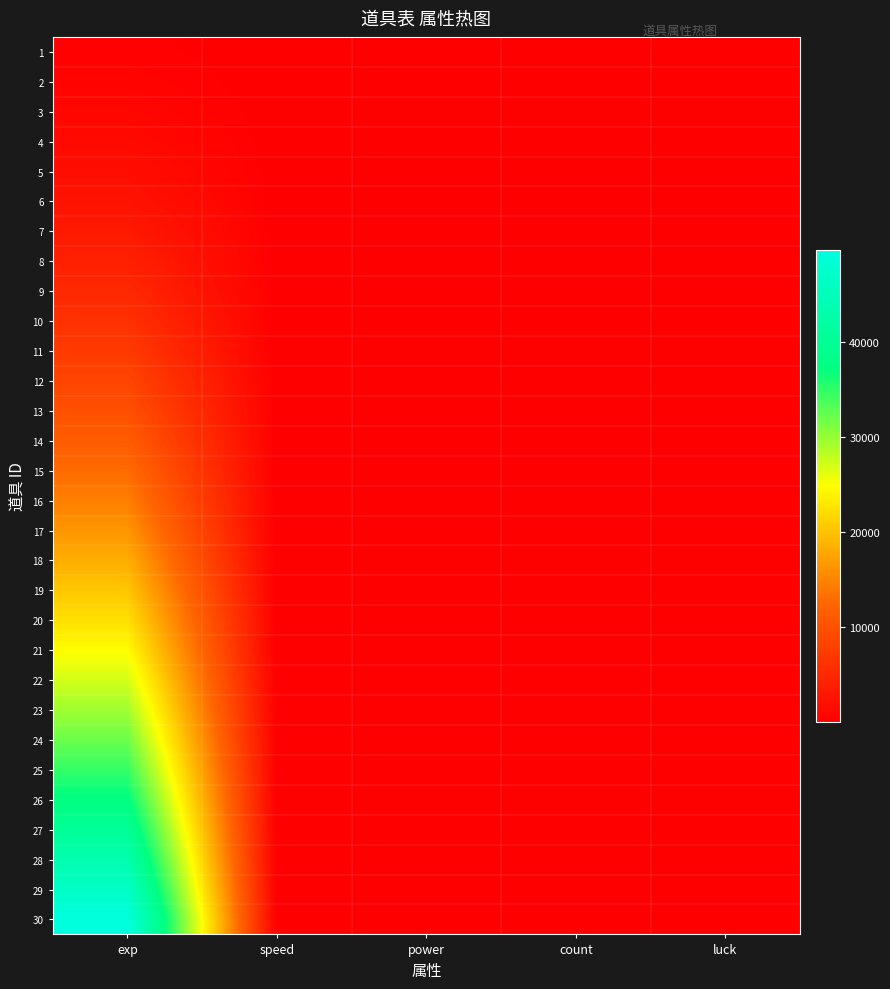

Reading right to left, what are all the values shown in this chart?

1: luck=1	count=1	power=1	speed=1	exp=300
2: luck=1	count=1	power=1	speed=1	exp=510
3: luck=1	count=1	power=1	speed=1	exp=825
4: luck=1	count=1	power=1	speed=1	exp=1245
5: luck=1	count=1	power=1	speed=1	exp=1770
6: luck=3	count=1	power=1	speed=1	exp=2400
7: luck=3	count=1	power=1	speed=1	exp=3135
8: luck=3	count=1	power=1	speed=1	exp=3975
9: luck=3	count=1	power=1	speed=1	exp=4920
10: luck=3	count=1	power=1	speed=1	exp=5970
11: luck=5	count=1	power=1	speed=1	exp=7136
12: luck=5	count=1	power=1	speed=1	exp=8408
13: luck=5	count=1	power=1	speed=1	exp=9786
14: luck=5	count=1	power=1	speed=1	exp=11270
15: luck=5	count=1	power=1	speed=1	exp=12860
16: luck=8	count=1	power=1	speed=1	exp=14556
17: luck=8	count=1	power=1	speed=1	exp=16358
18: luck=8	count=1	power=1	speed=1	exp=18266
19: luck=8	count=1	power=1	speed=1	exp=20280
20: luck=8	count=1	power=1	speed=1	exp=22400
21: luck=10	count=1	power=1	speed=1	exp=24647
22: luck=10	count=1	power=1	speed=1	exp=27001
23: luck=10	count=1	power=1	speed=1	exp=29462
24: luck=10	count=1	power=1	speed=1	exp=32030
25: luck=10	count=1	power=1	speed=1	exp=34705
26: luck=13	count=1	power=1	speed=1	exp=37487
27: luck=13	count=1	power=1	speed=1	exp=40376
28: luck=13	count=1	power=1	speed=1	exp=43372
29: luck=13	count=1	power=1	speed=1	exp=46475
30: luck=15	count=1	power=1	speed=1	exp=49685